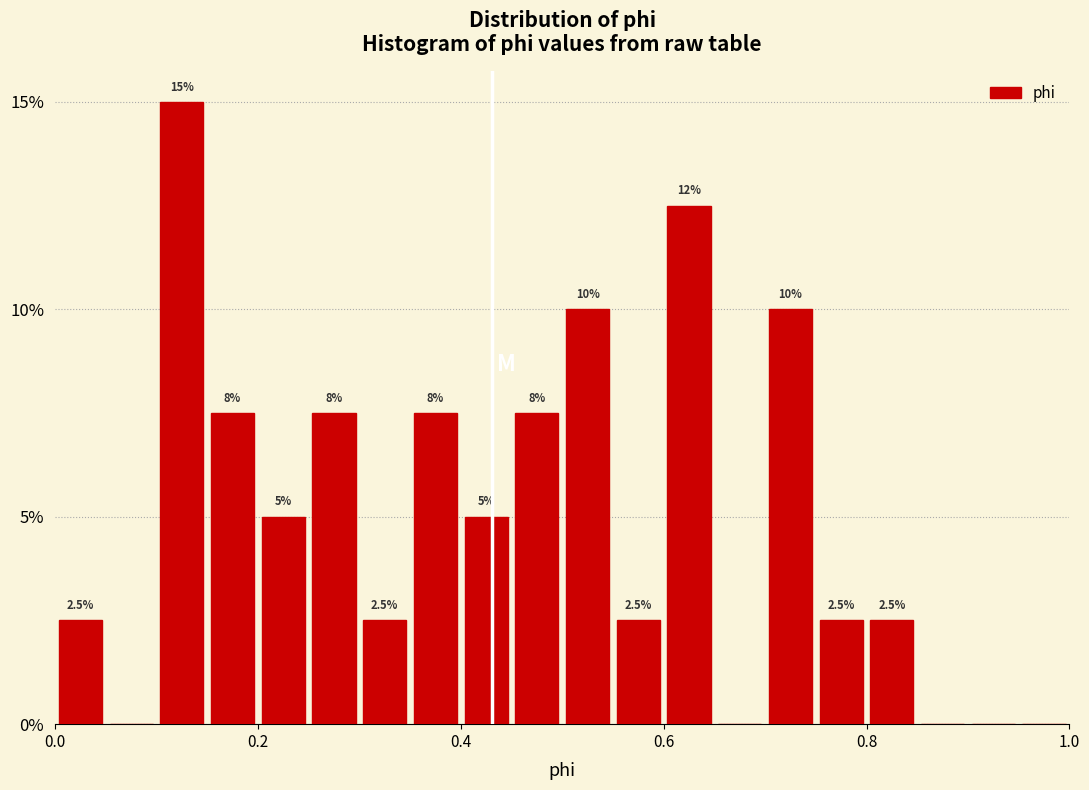

Around what value on the x-axis is the tallest bar? Give the approximate position of its centre, as read against the axis.

0.12